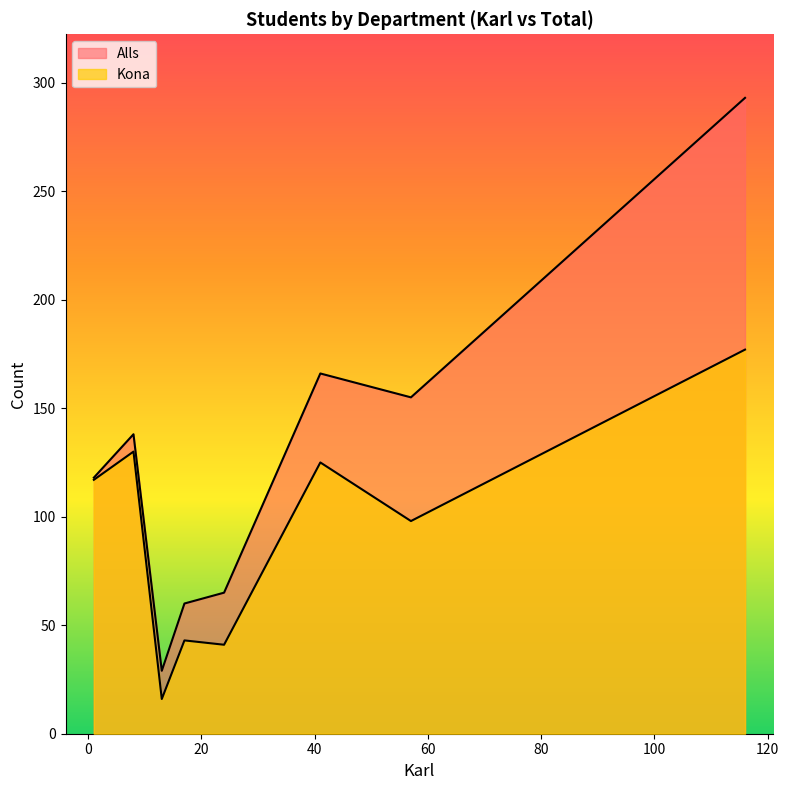

How many lines are shown in the chart?

2